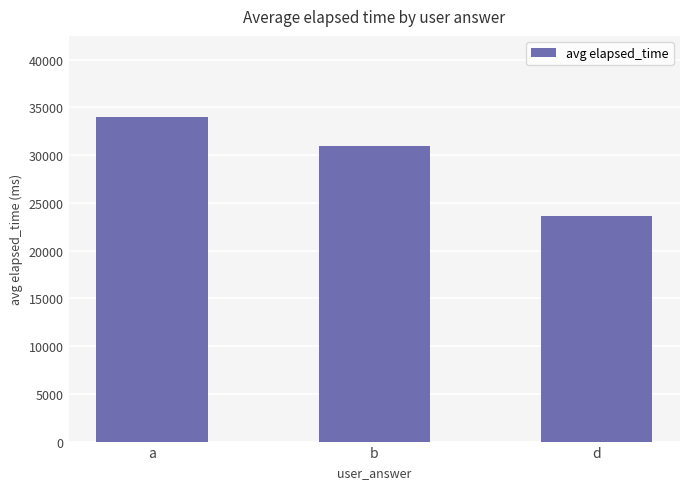

Where does the data first go above 31000?

a